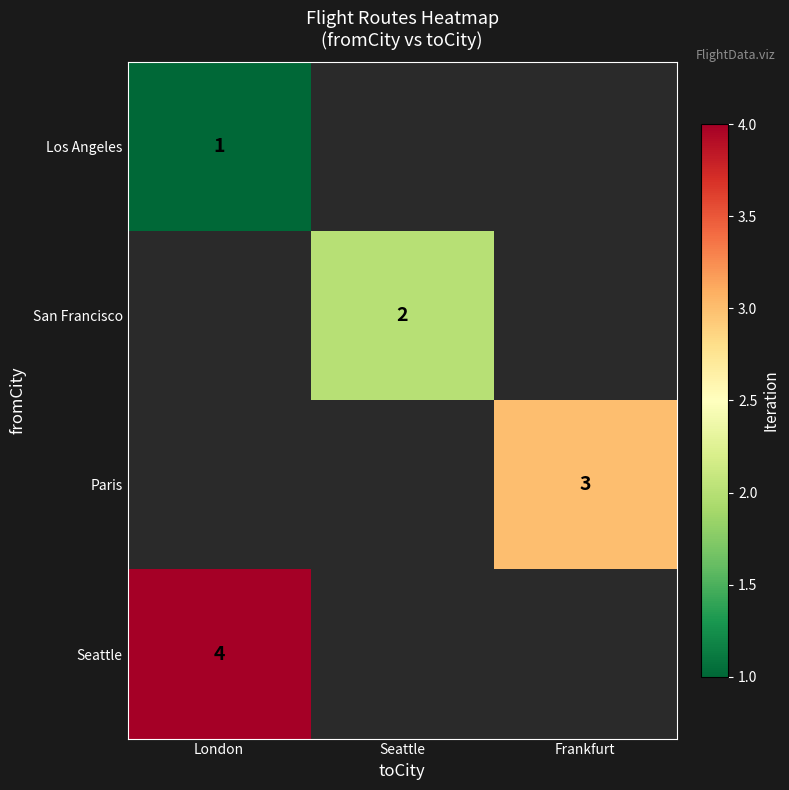

How many categories are shown in the chart?

3